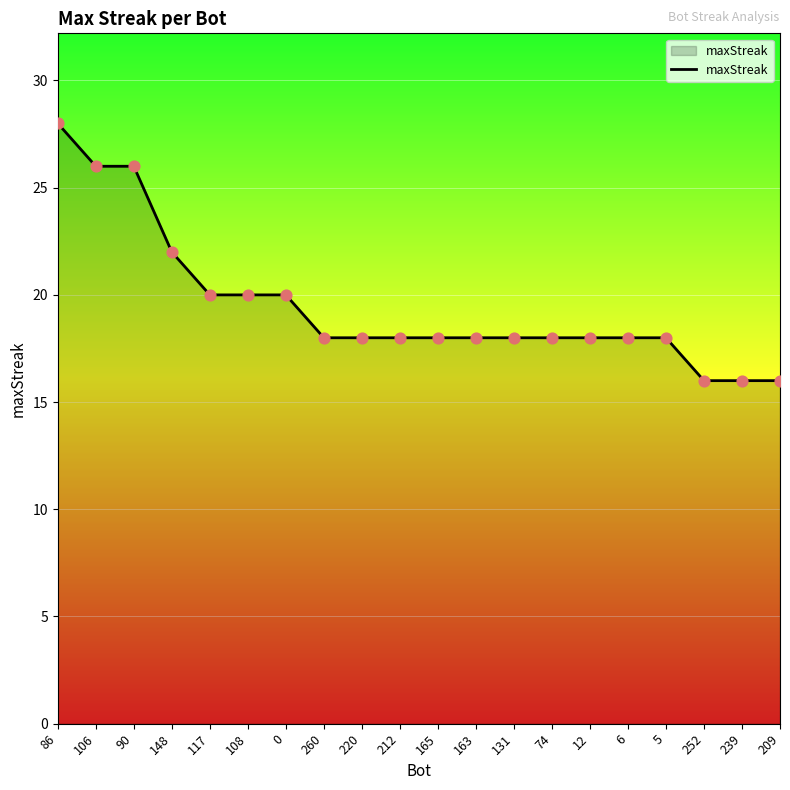

Approximately how many times larger is the value at 252 compared to 260?

0.9